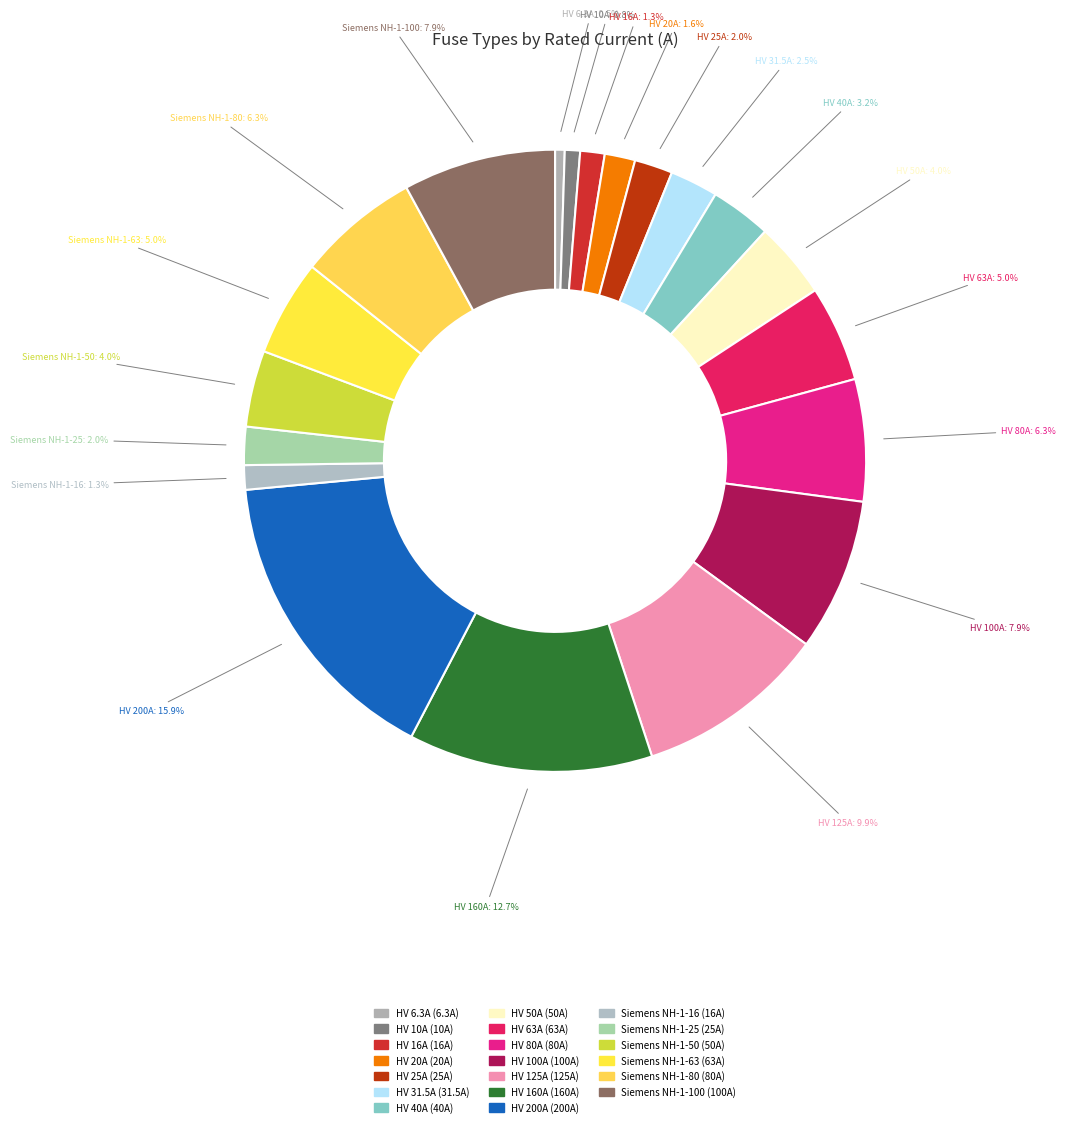

The HV 125A slice represents 10% of the pie. True or false?

True